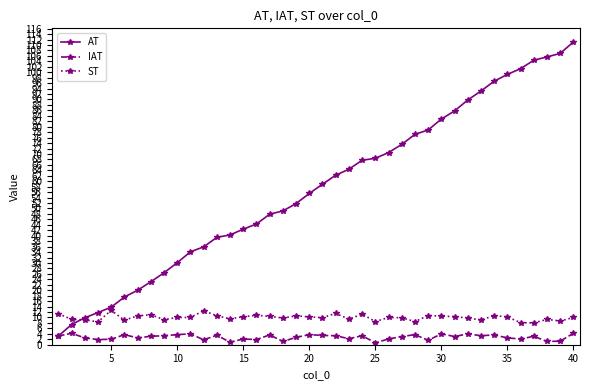

True or false: ST has more than 1 points higher than both neighbors.

True